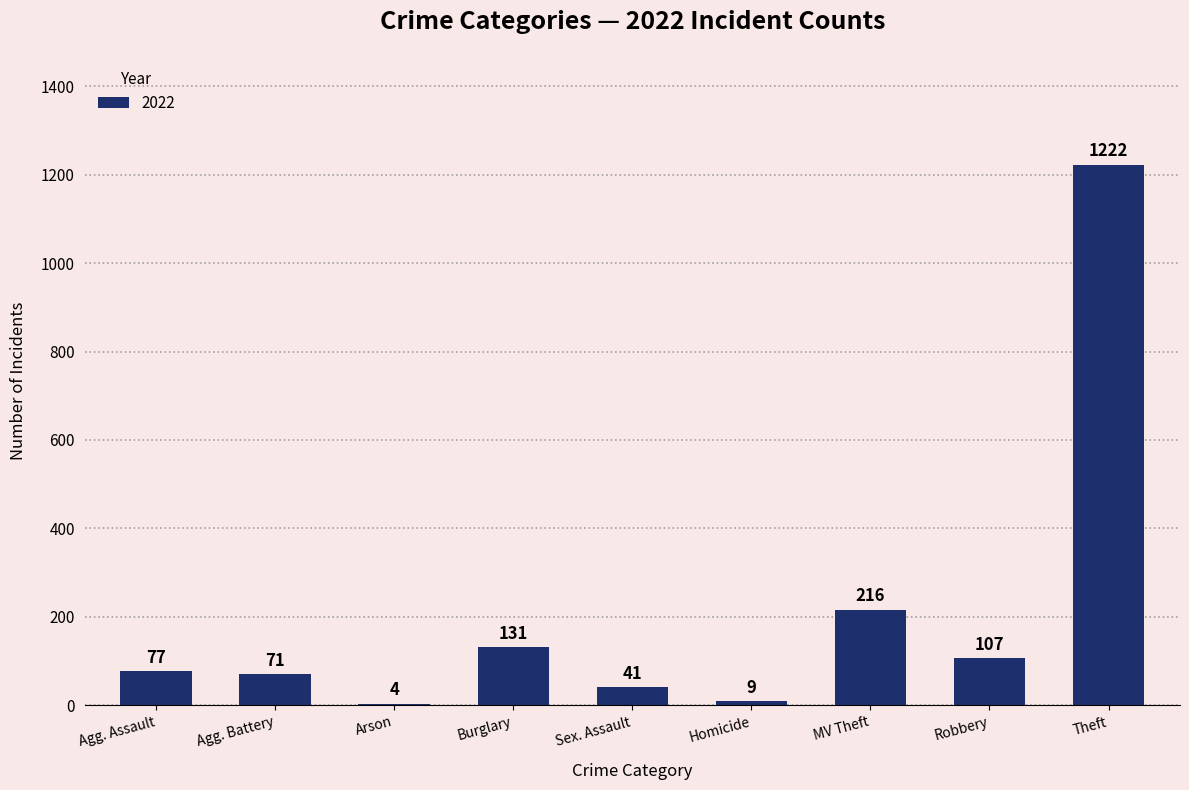

Count the number of categories in the chart.

9